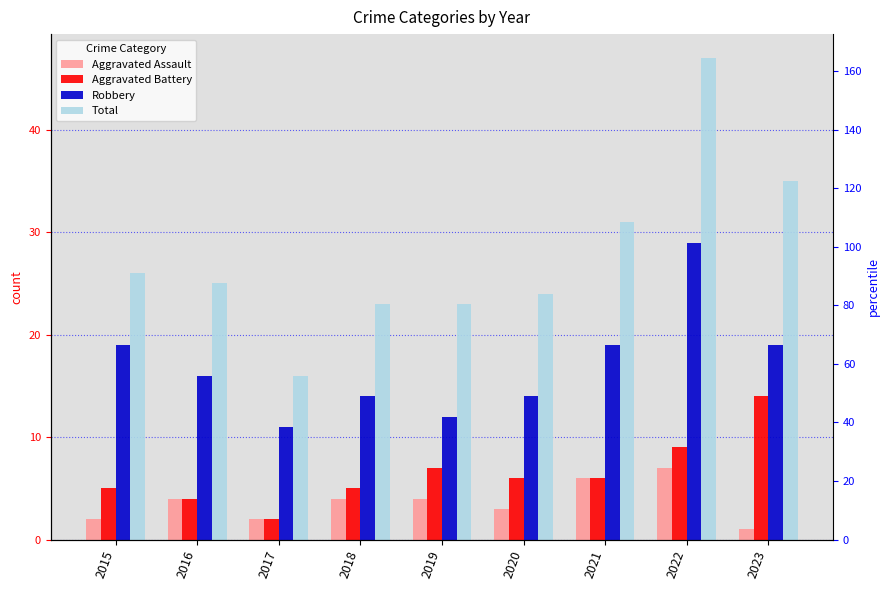

True or false: Aggravated Battery has a value of 8 at 2018.

False